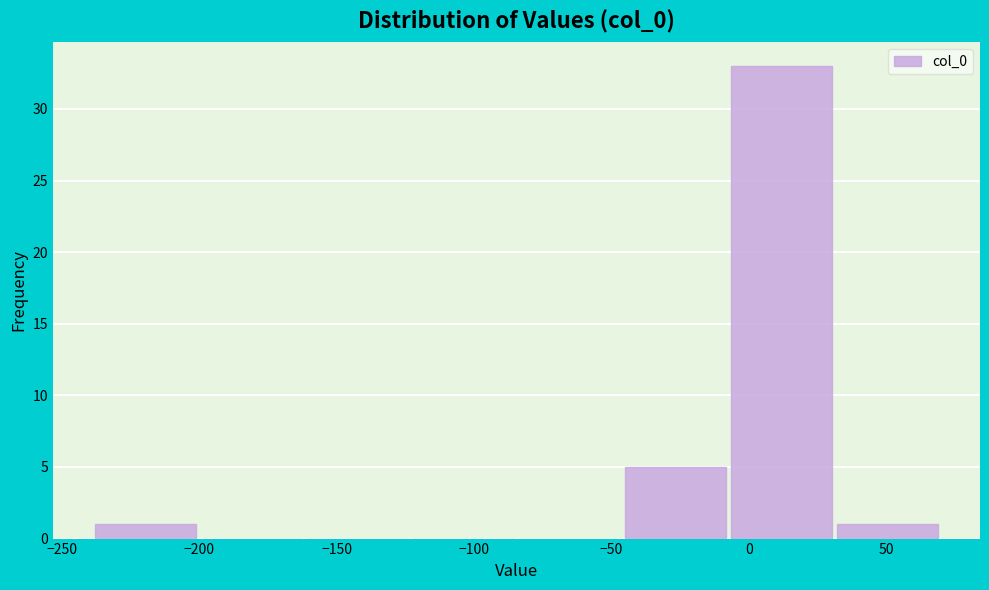

Reading left to right, list every bar in this chart as the range it spans on the x-axis followed by its height. Neither the bar edges nor the heights are printed on the chart, so give them approximately, as read against the axes.

-240 to -200: 1
-200 to -160: 0
-160 to -125: 0
-125 to -85: 0
-85 to -45: 0
-45 to -5: 5
-5 to 30: 33
30 to 70: 1